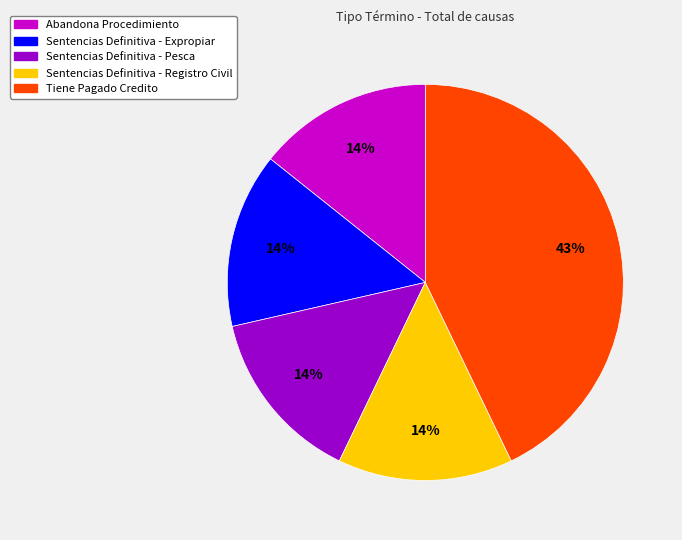

Is the sum of Abandona Procedimiento and Sentencias Definitiva - Pesca greater than half?

No